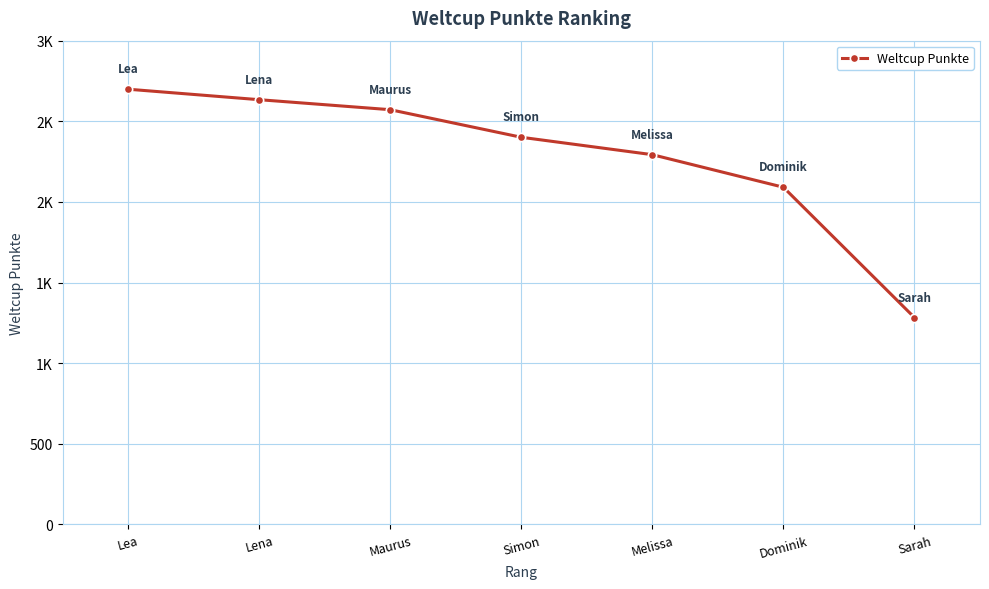

True or false: the data shows 3995 at Lena.

False